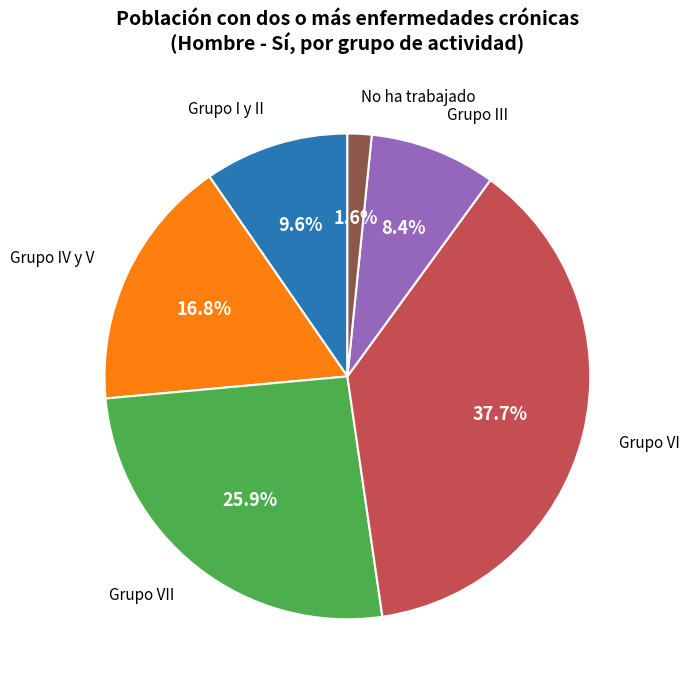

Is there a majority slice in this chart?

No